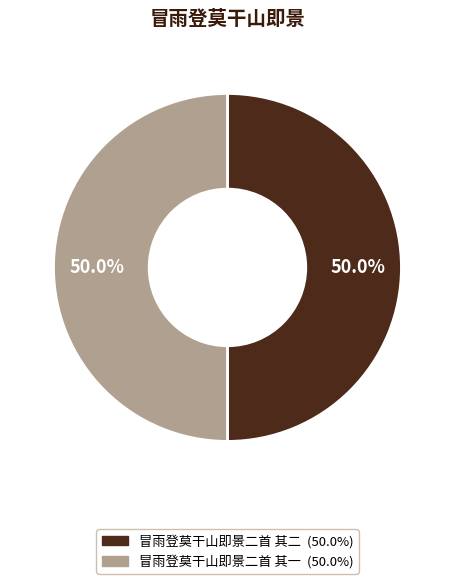

How many slices are in this pie chart?

2